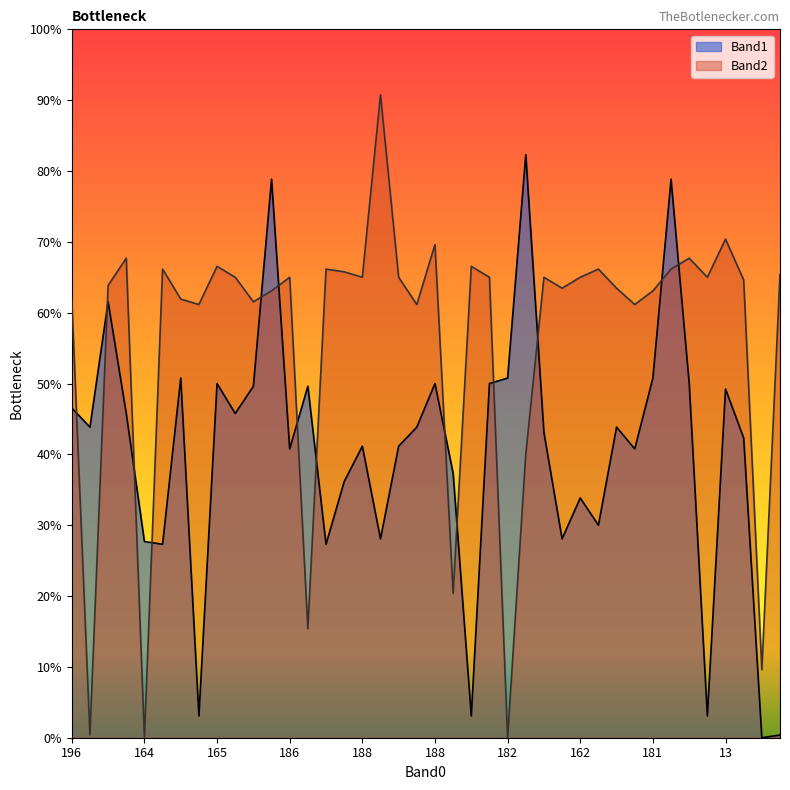

How many positive values does the Band2 series have?

38